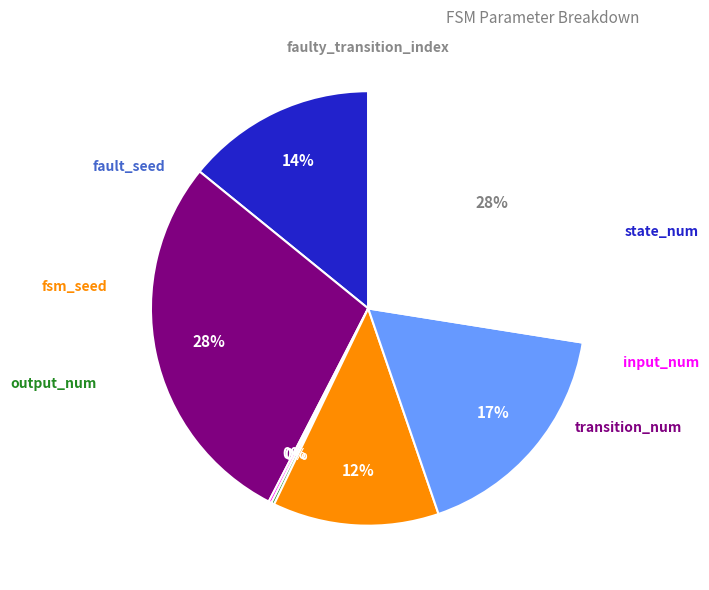

Does any single category account for the majority?

No